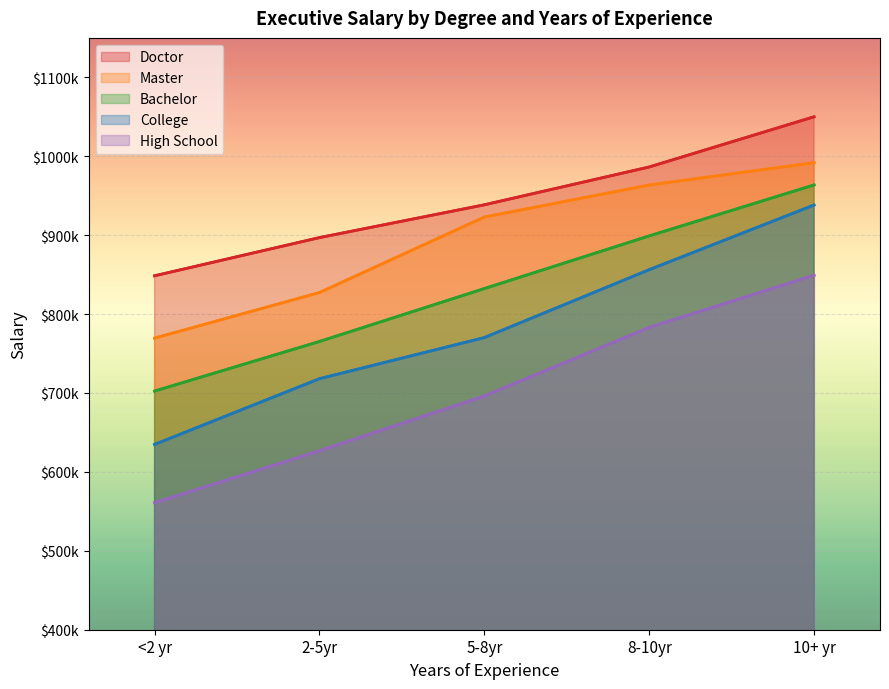

What is the greatest value displayed?

1050022